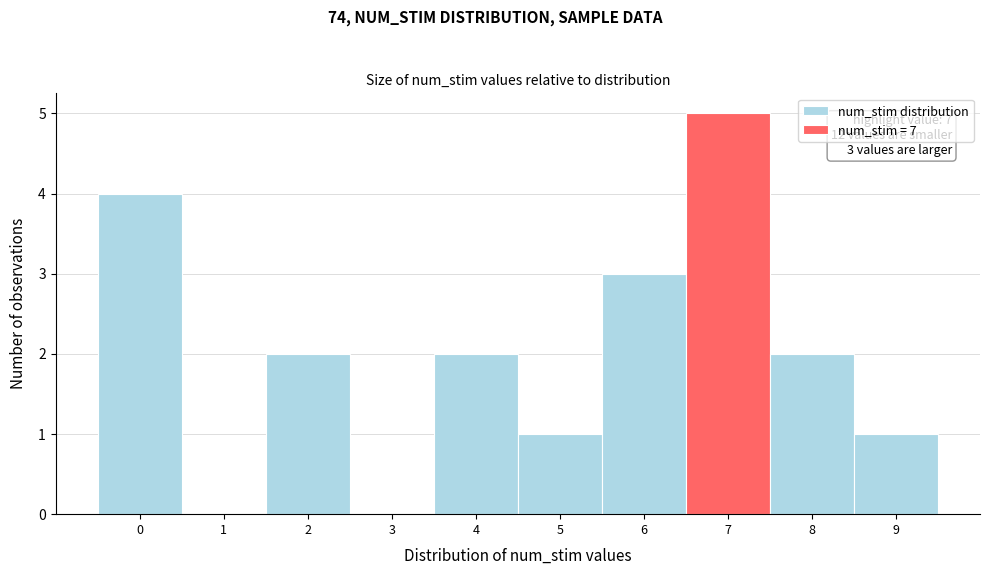

Which range on the x-axis has the tallest bar?

6.5 to 7.5